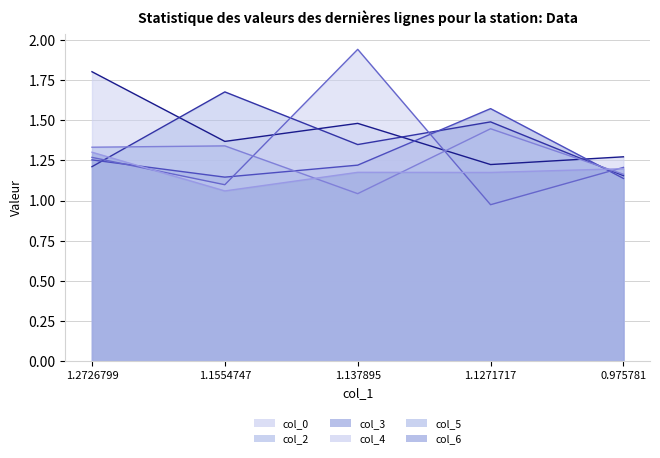

Reading left to right, what are all the values shown in this chart?

col_0: 1.2726799=1.8	1.1554747=1.4	1.137895=1.5	1.1271717=1.2	0.975781=1.3
col_2: 1.2726799=1.2	1.1554747=1.7	1.137895=1.3	1.1271717=1.5	0.975781=1.2
col_3: 1.2726799=1.3	1.1554747=1.1	1.137895=1.2	1.1271717=1.6	0.975781=1.1
col_4: 1.2726799=1.3	1.1554747=1.1	1.137895=1.9	1.1271717=1.0	0.975781=1.2
col_5: 1.2726799=1.3	1.1554747=1.3	1.137895=1.0	1.1271717=1.4	0.975781=1.2
col_6: 1.2726799=1.3	1.1554747=1.1	1.137895=1.2	1.1271717=1.2	0.975781=1.2